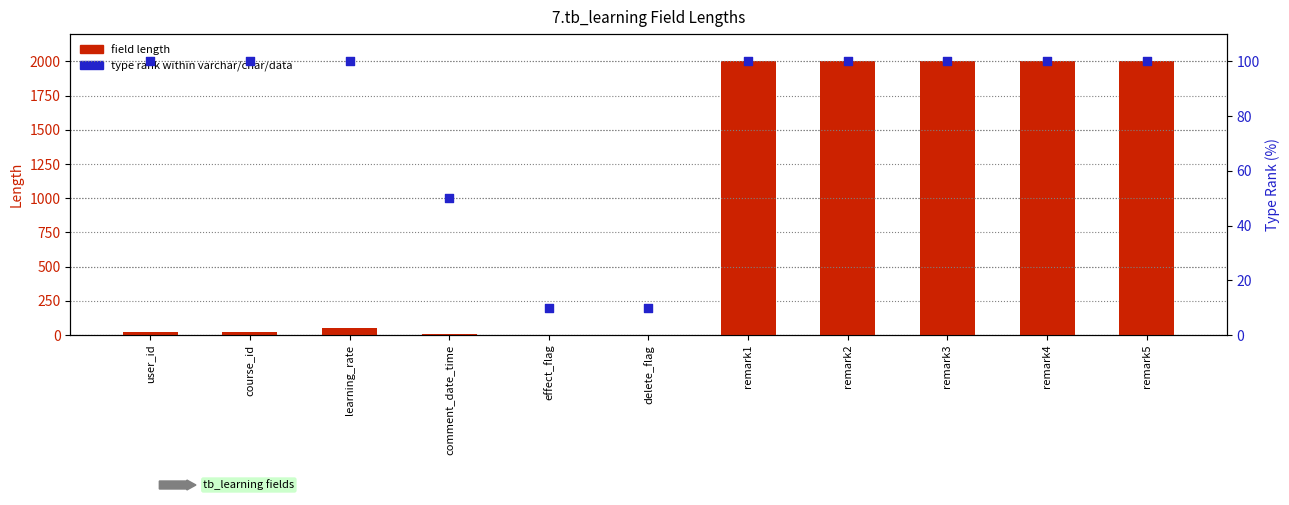

What are all the series names shown in the legend?

field length, type rank